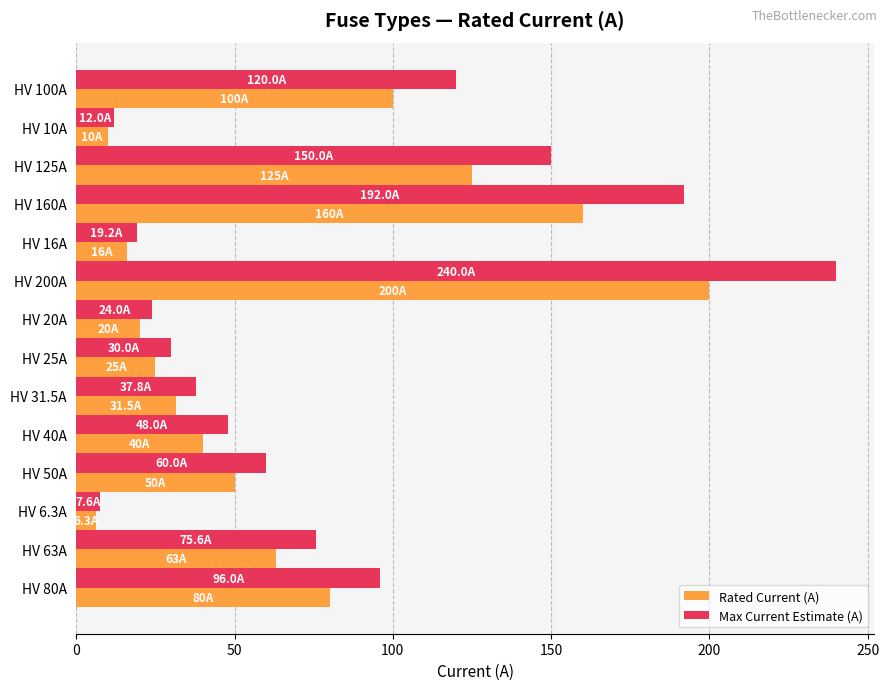

What is the maximum value for Max Current Estimate (A)?

240.0